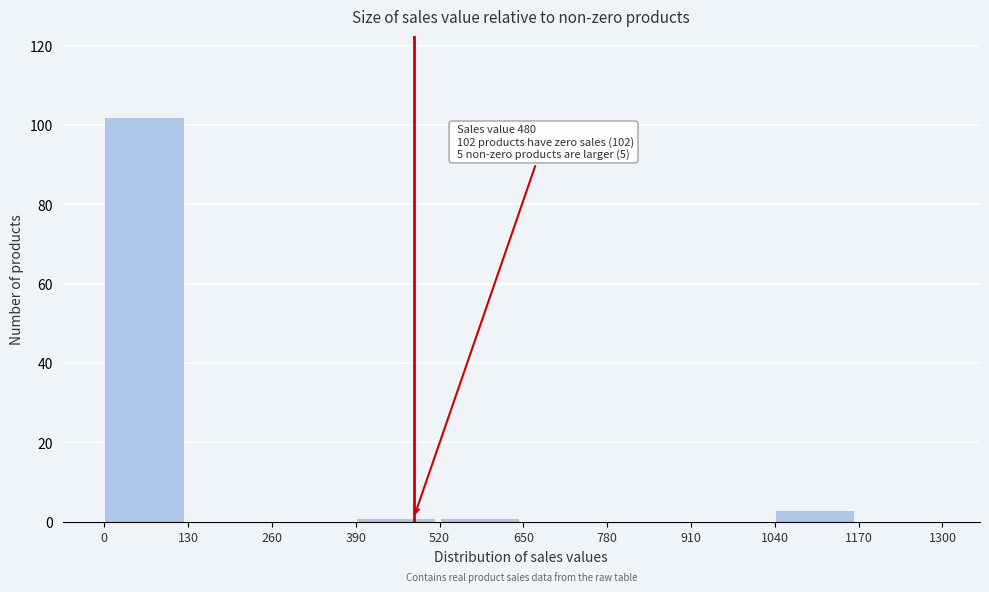

Over which range of the x-axis is the bar tallest?

0 to 130